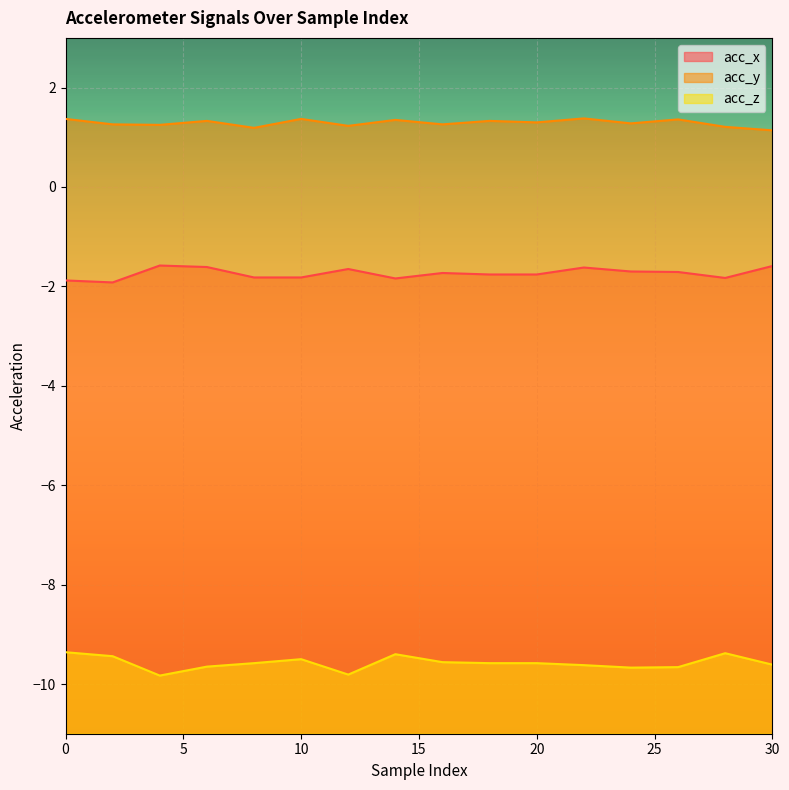

True or false: acc_z and acc_y intersect in this chart.

False